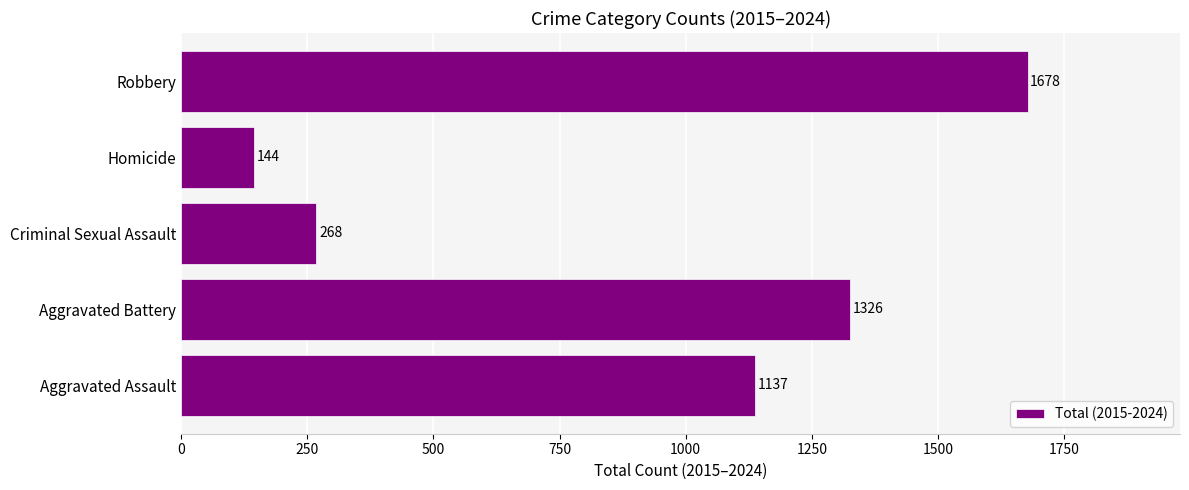

Rank the categories by value from highest to lowest.

Robbery, Aggravated Battery, Aggravated Assault, Criminal Sexual Assault, Homicide